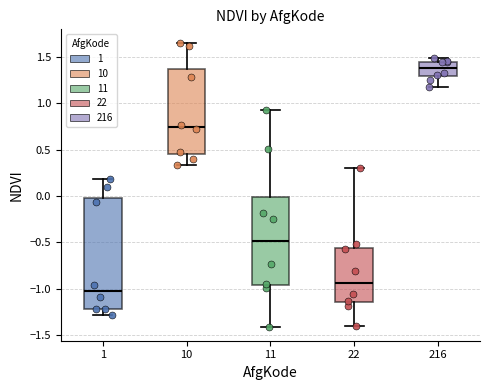

Reading left to right, transcribe this box plot: for each box, give where its median line is, the range the box spans, and where its two whiskers end, as read against the y-axis. The values are not printed on the chart, so give them approximately, as read against the axis.

1: median -1.05, box -1.20 to -0.05, whiskers -1.30 to 0.20
10: median 0.75, box 0.45 to 1.35, whiskers 0.35 to 1.65
11: median -0.50, box -0.95 to 0.00, whiskers -1.40 to 0.95
22: median -0.95, box -1.15 to -0.55, whiskers -1.40 to 0.30
216: median 1.40, box 1.30 to 1.45, whiskers 1.15 to 1.50